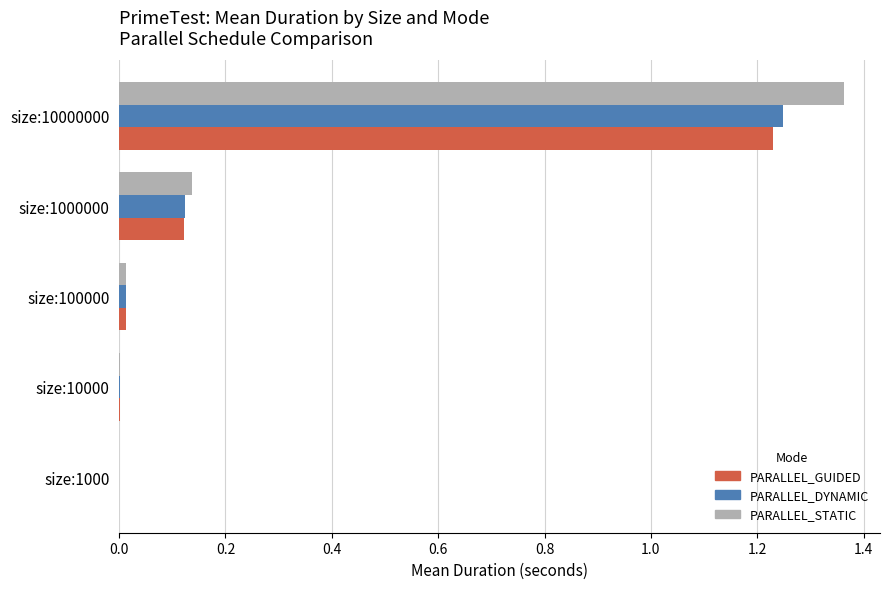

What is the sum of all PARALLEL_STATIC values?

1.5